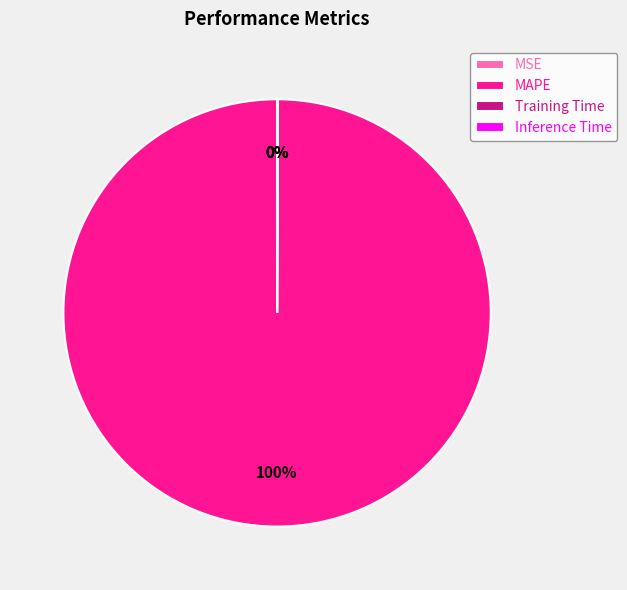

To the nearest percent, what is the difference between the largest and smallest slice percentages?

100%